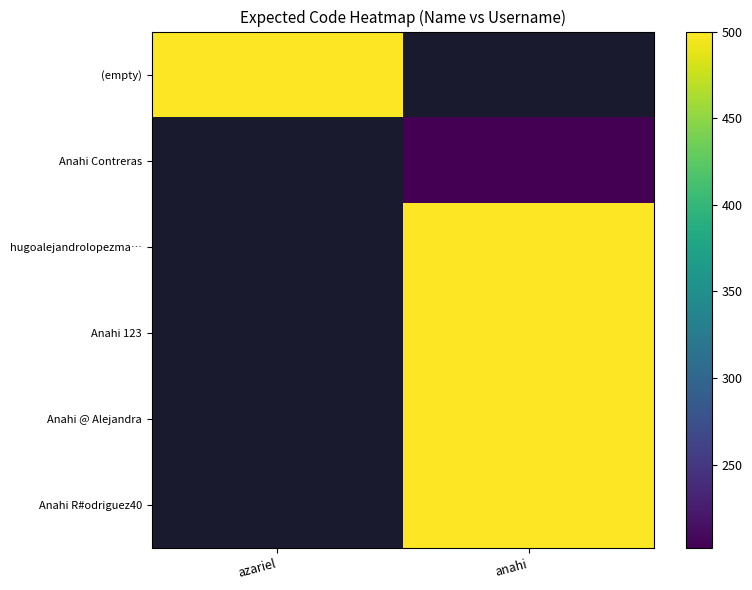

Rank the categories by Anahi Contreras value from lowest to highest.

azariel, anahi